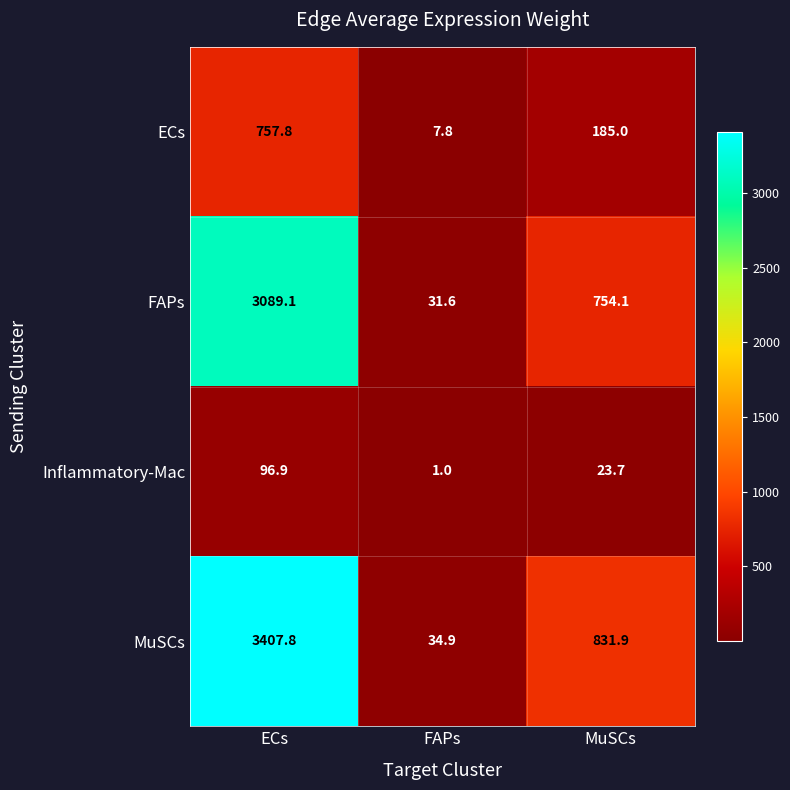

What is the minimum value for MuSCs?

34.9